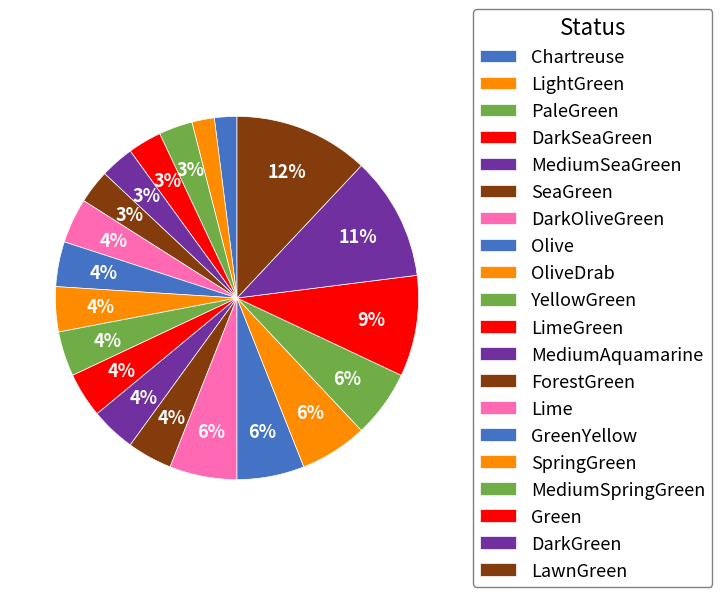

How many slices are in this pie chart?

20